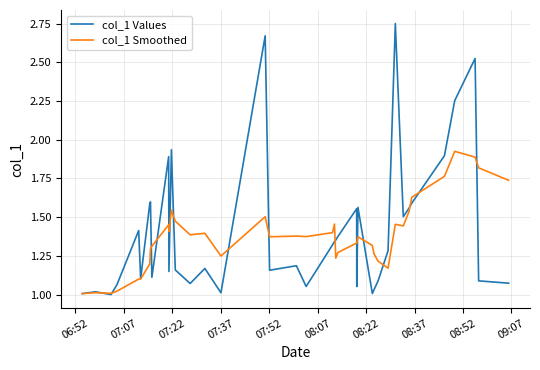

Which series has the largest range (max minus min)?

col_1 Values